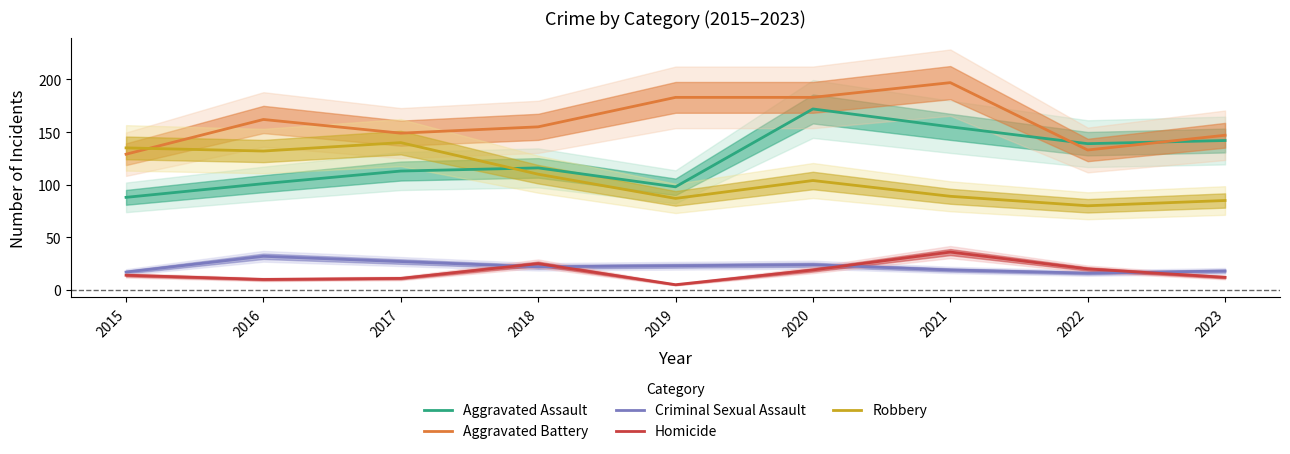

At which category is the sum across all series the highest?

2020